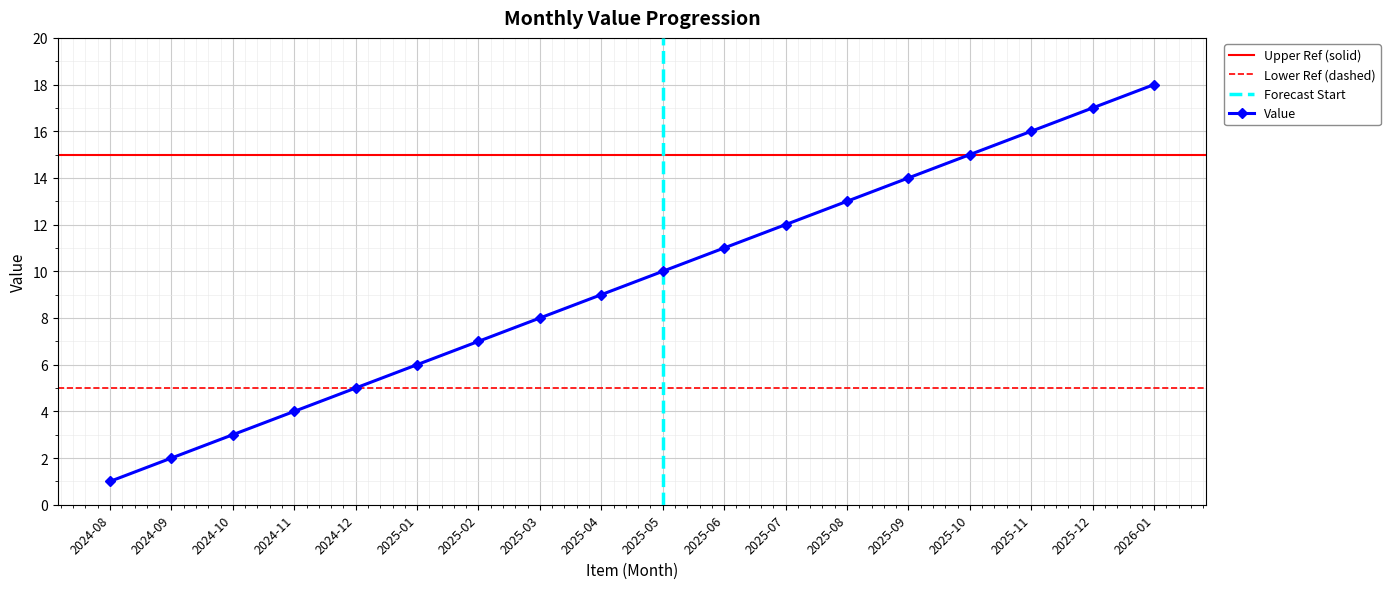

At which category does the chart reach its peak across all series?

2026-01